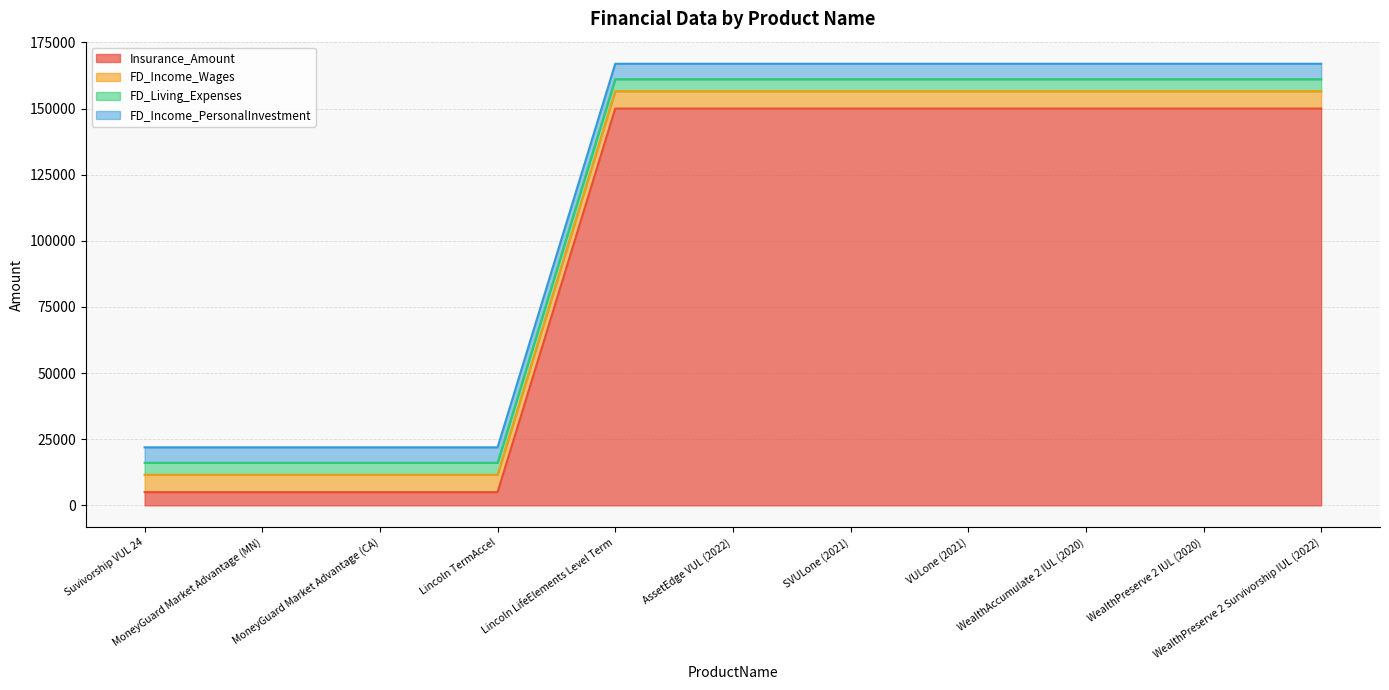

How many series are shown in this chart?

4